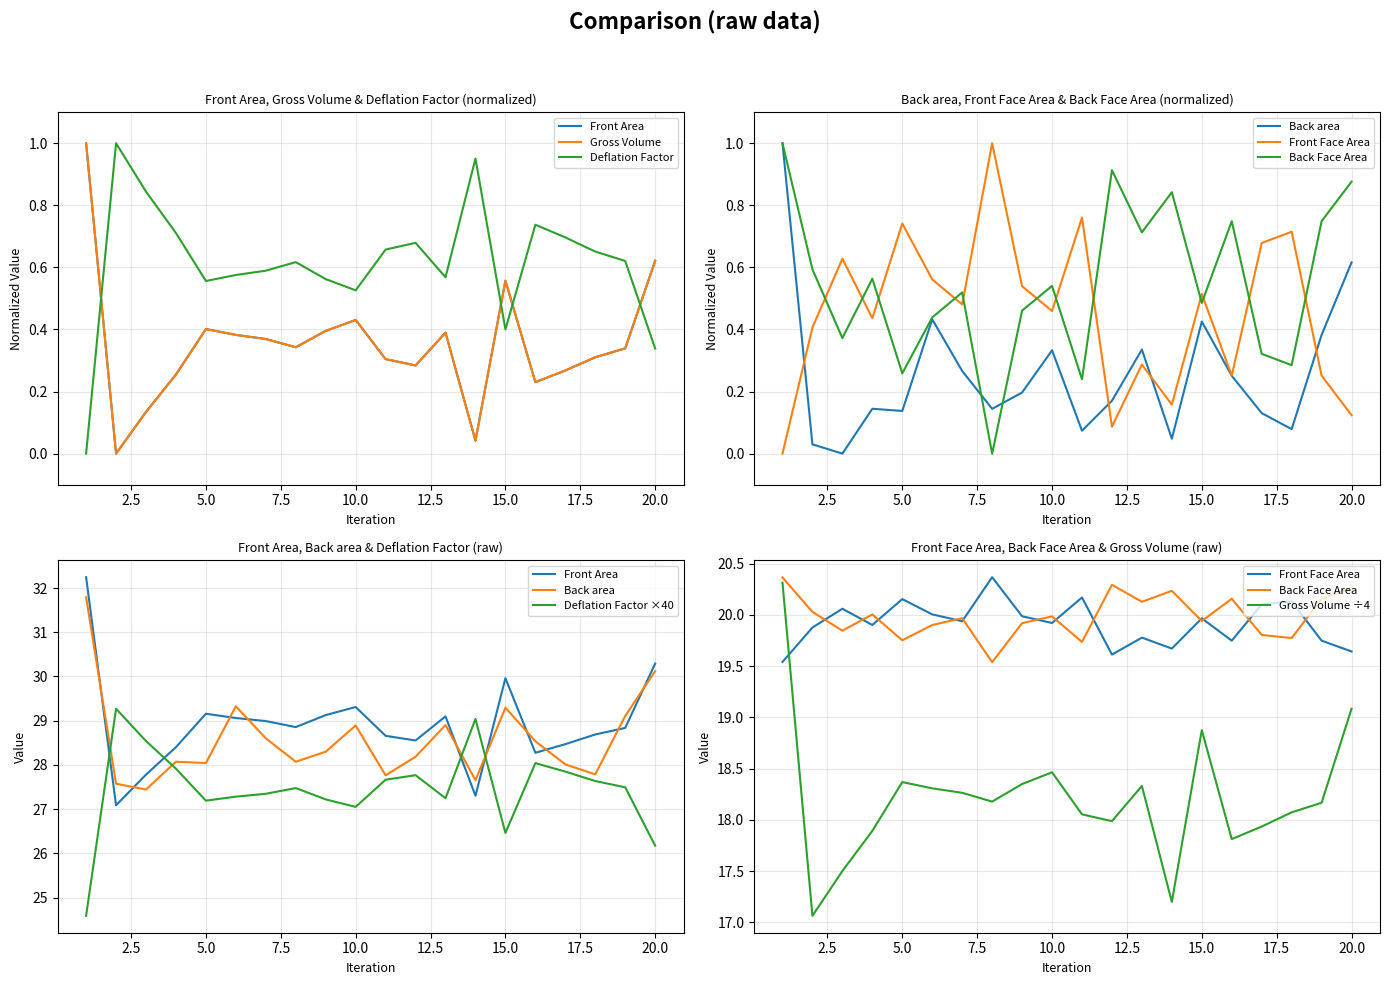

At which category does Gross Volume reach its first local peak?

5